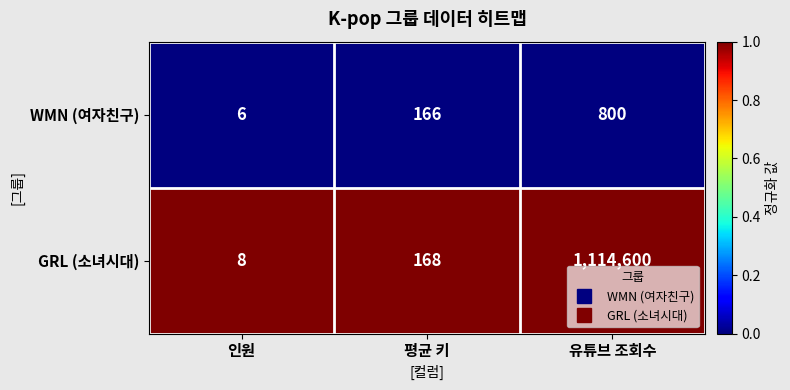

Rank the series by their maximum value, from highest to lowest.

GRL (소녀시대), WMN (여자친구)